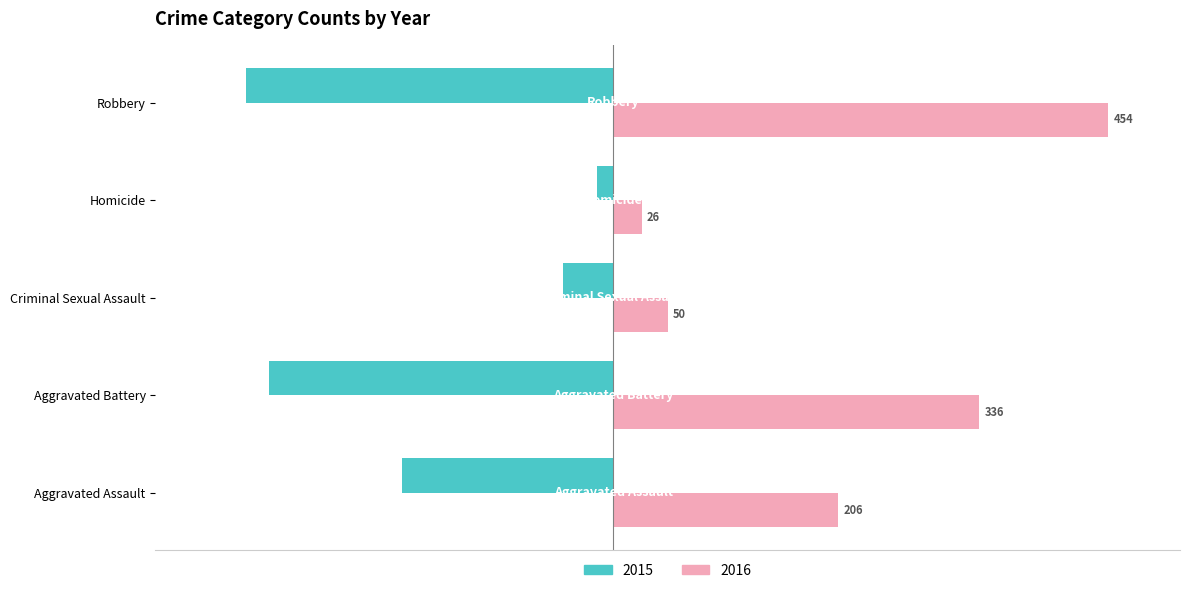

At which label is 2016 closest to 240?

Aggravated Assault